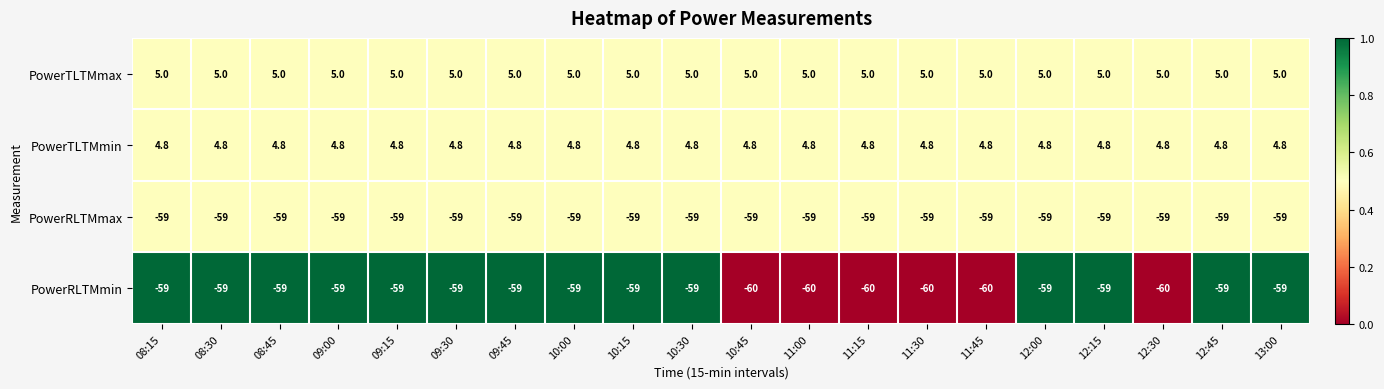

What is the total value across all series at 10:45?

-109.2